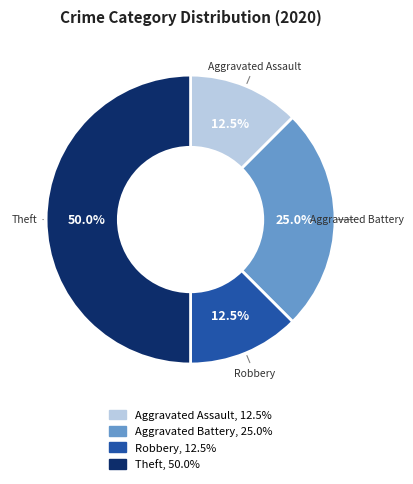

Which slice is the largest?

Theft